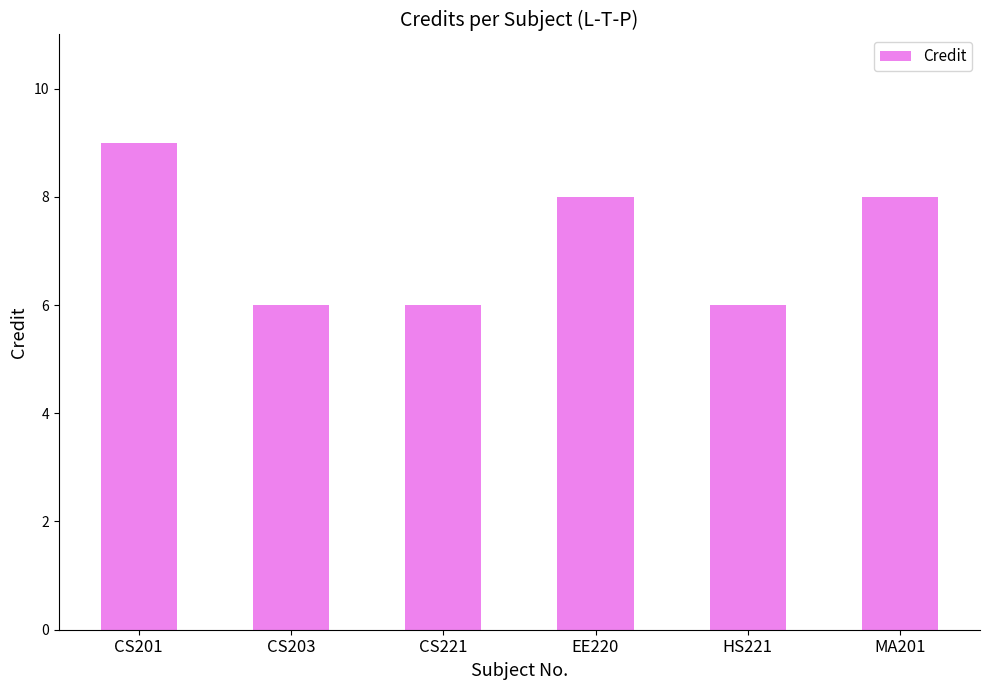

What is the label of the 3rd bar from the right?

EE220